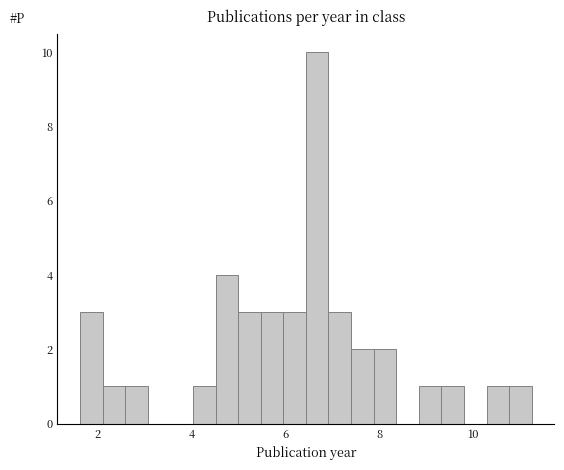

Read against the x-axis, roughly where is the centre of the tallest bar?

6.6